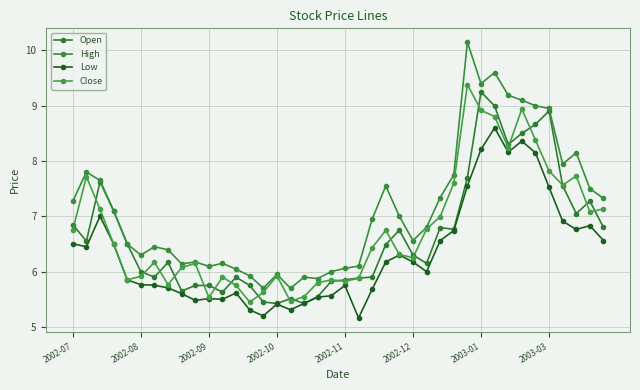

What is the smallest value displayed?

5.2